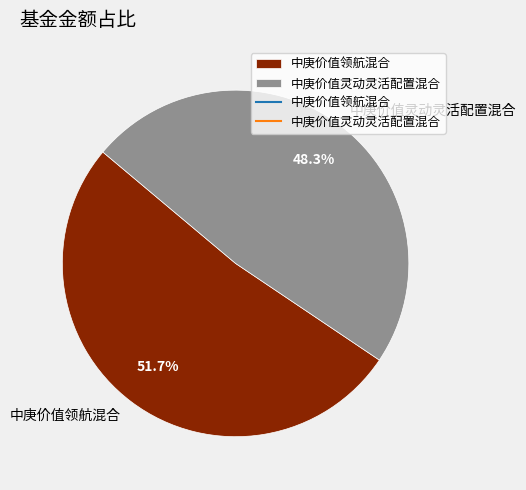

True or false: 中庚价值灵动灵活配置混合 accounts for 35% of the total.

False